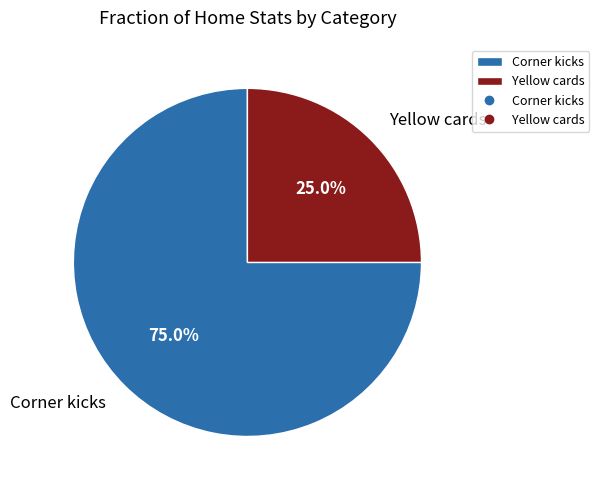

True or false: Corner kicks accounts for 75% of the total.

True